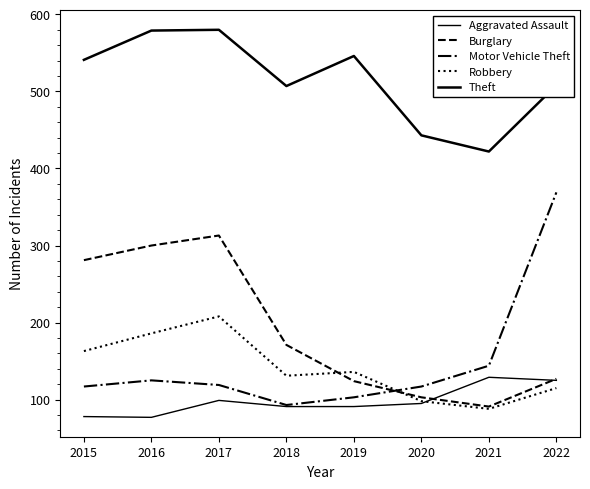

Does the chart have visible grid lines?

No